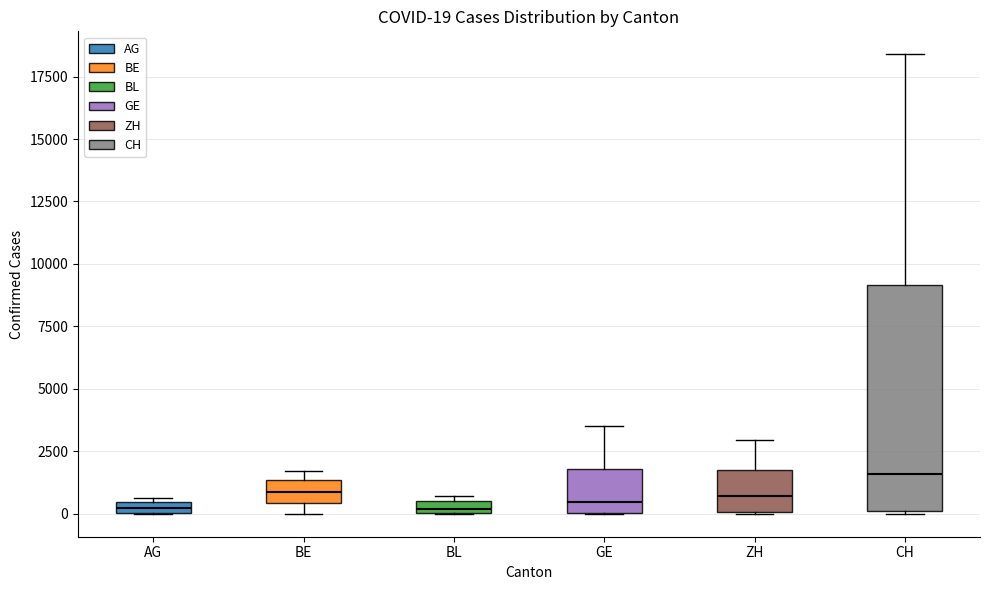

Comparing the boxes themselves (not the whiskers), which one is the tallest?

CH